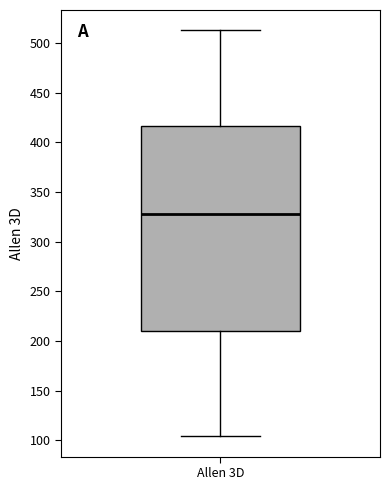

Read this box plot against the y-axis: the position of the median line, the range covered by the box, and the ends of both whiskers. The values are not printed on the chart, so give them approximately, as read against the axis.

median 330, box 210 to 415, whiskers 105 to 515